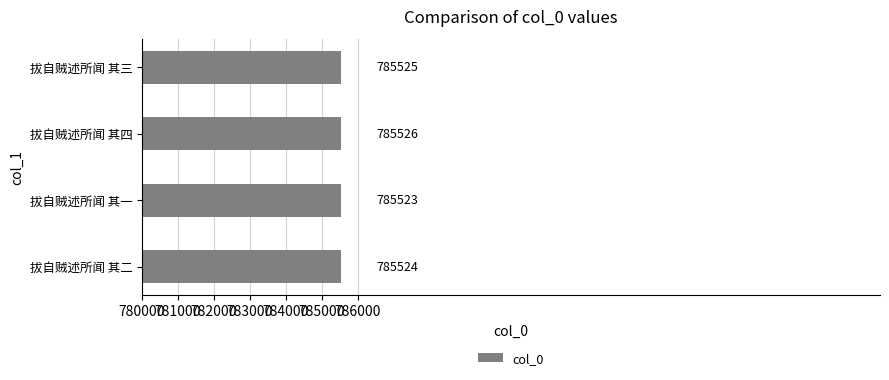

What is the smallest value displayed?

785523